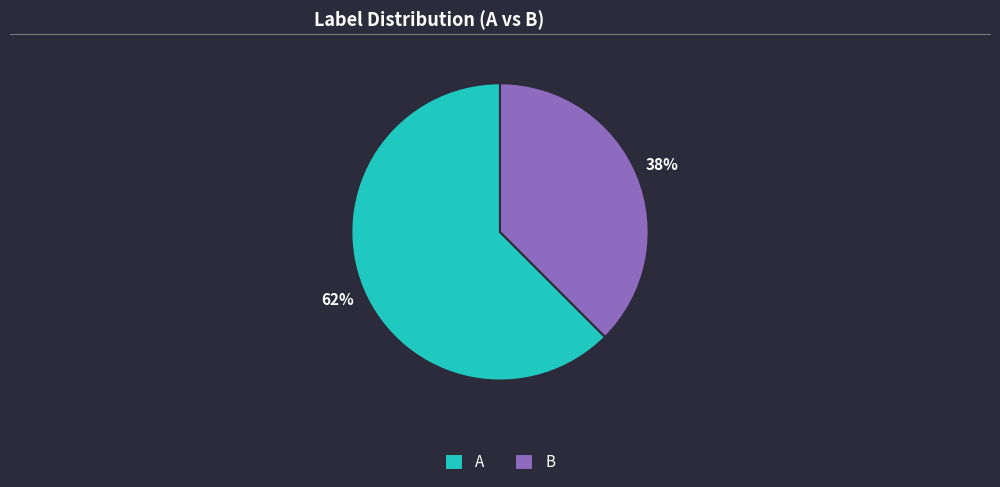

Which slice is the largest?

A